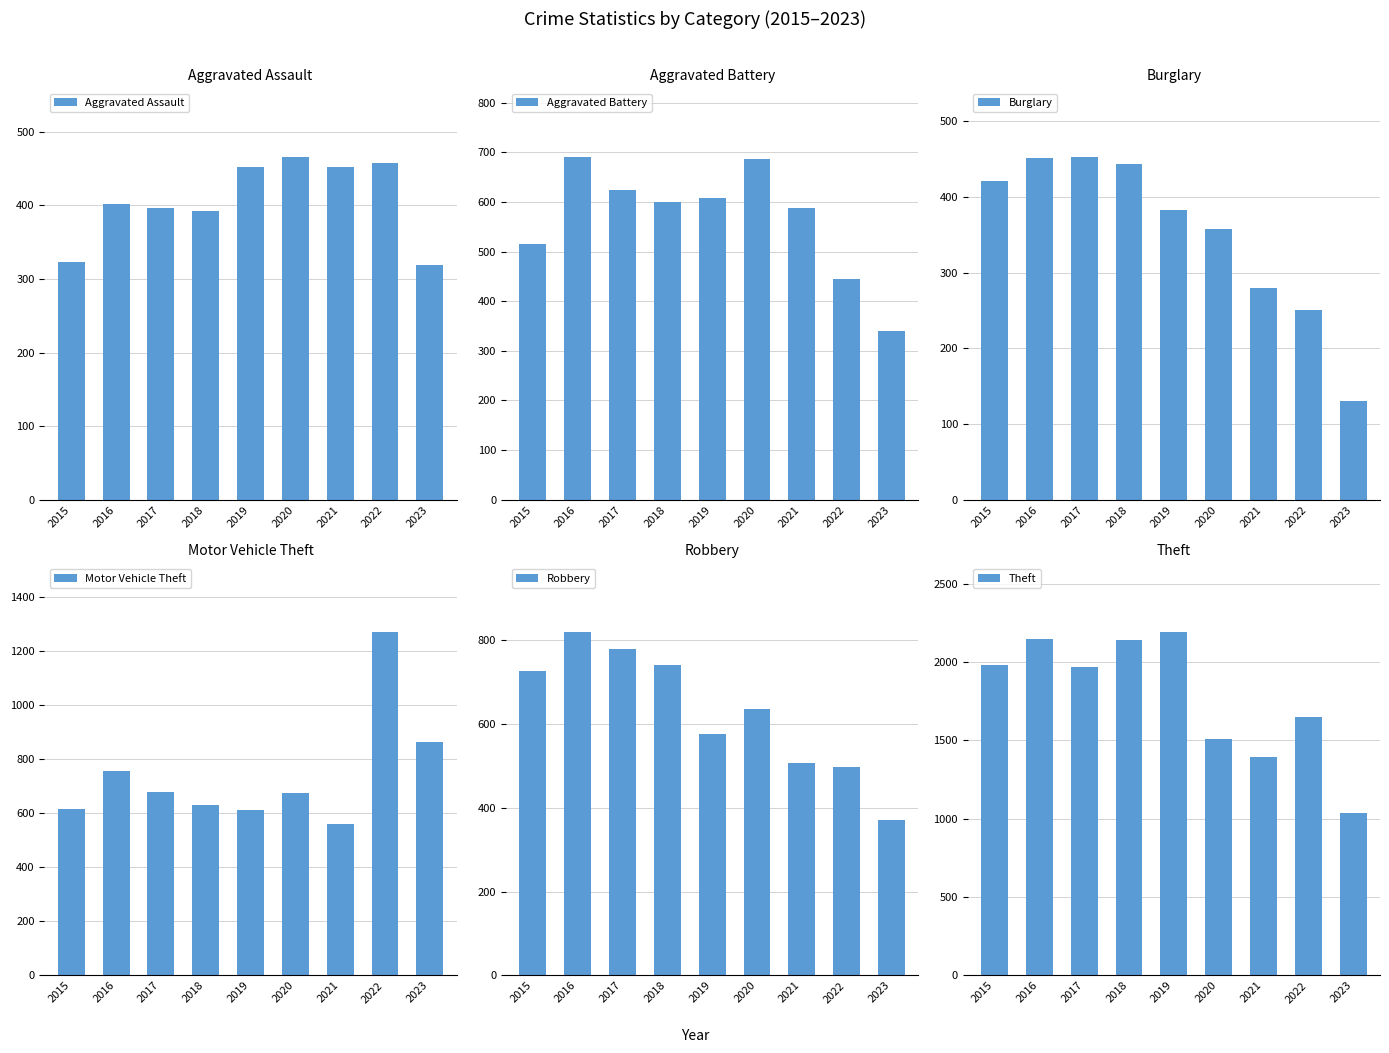

At how many categories does at least one series exceed 996?

9